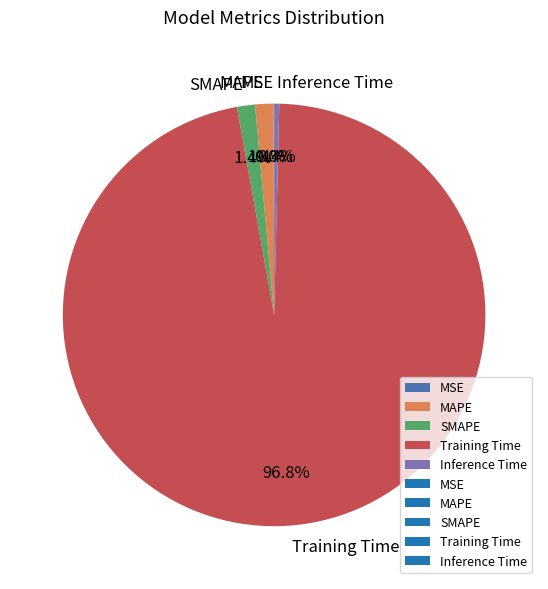

Is there a majority slice in this chart?

Yes